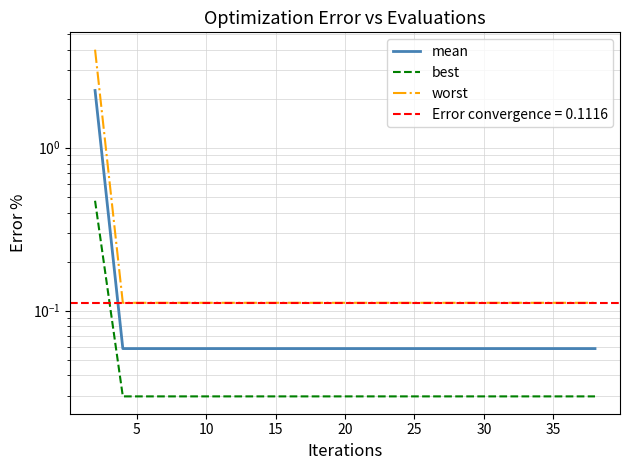

What is the value of the mean point at the 7th from the left?

0.1